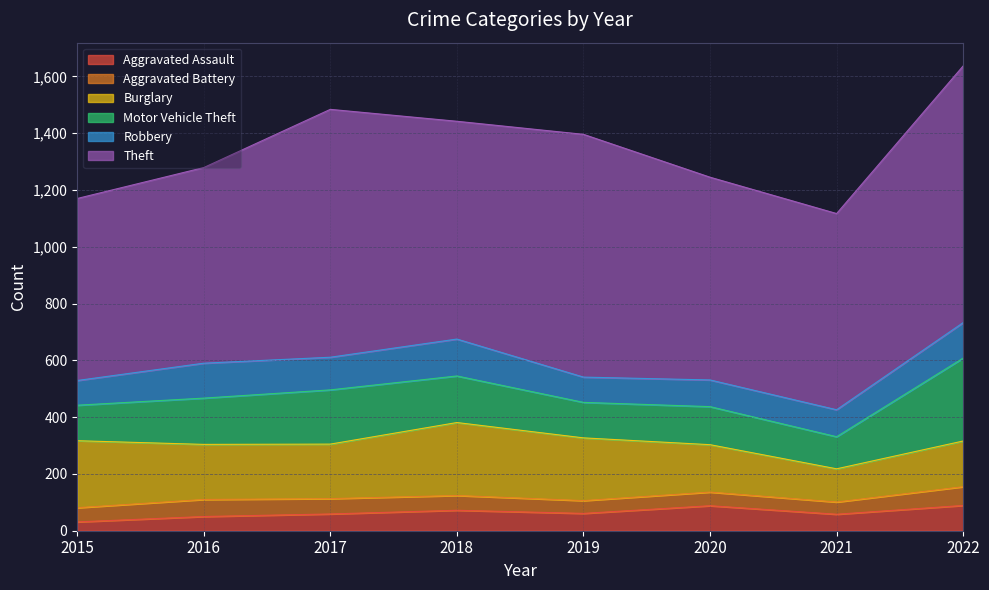

At 2021, list the series in order from smallest to largest.

Aggravated Battery, Aggravated Assault, Robbery, Motor Vehicle Theft, Burglary, Theft